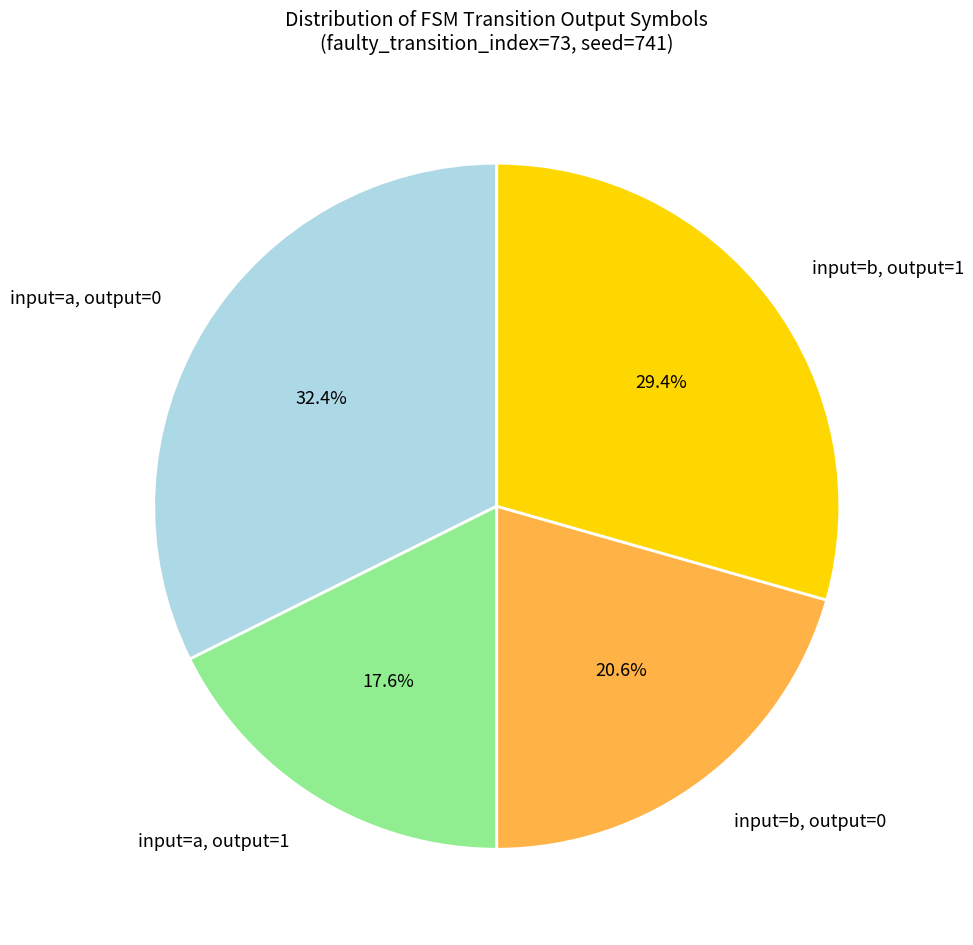

Which category has the smallest portion of the pie?

input=a, output=1